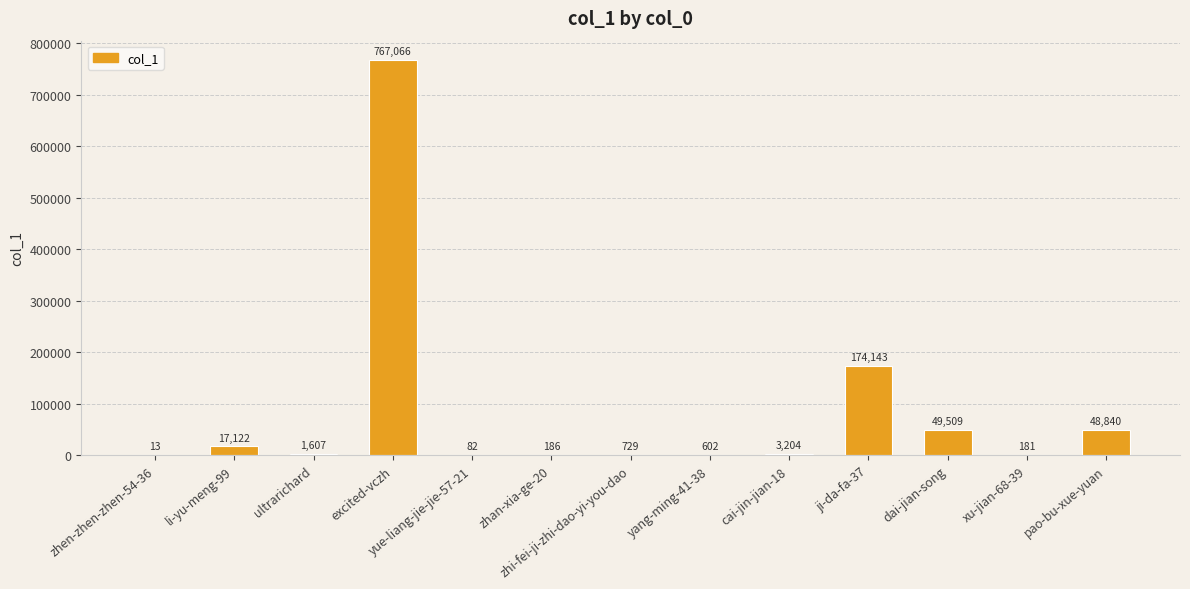

What is the greatest value displayed?

767066